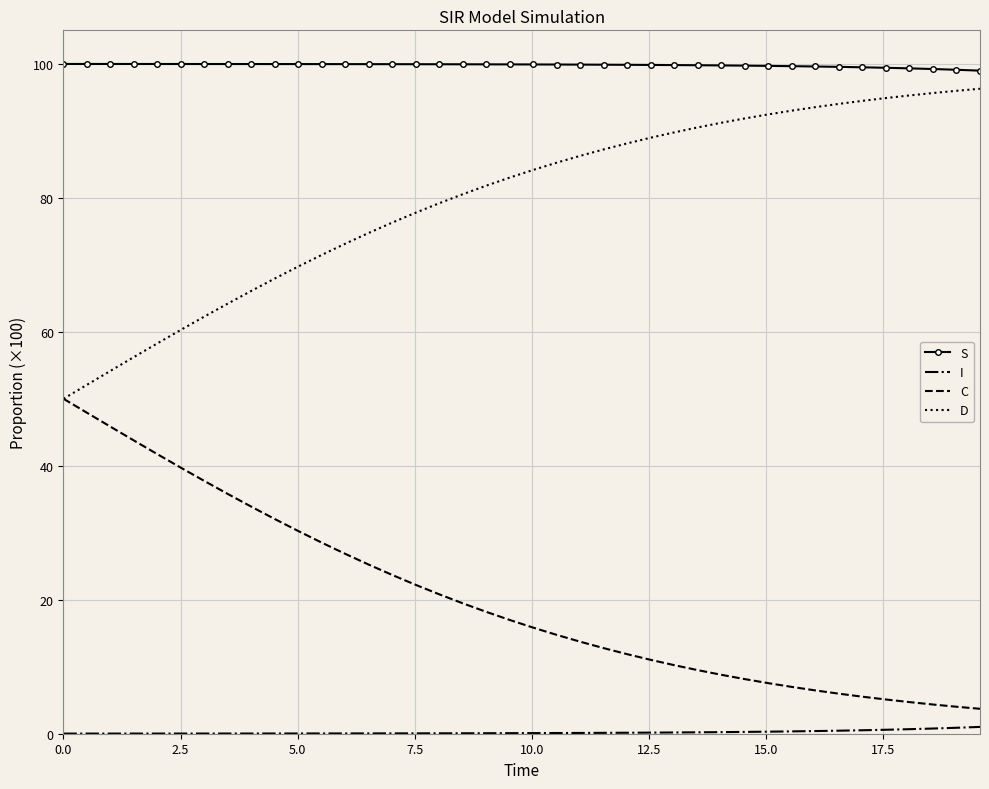

Which series has the largest total across all categories?

S